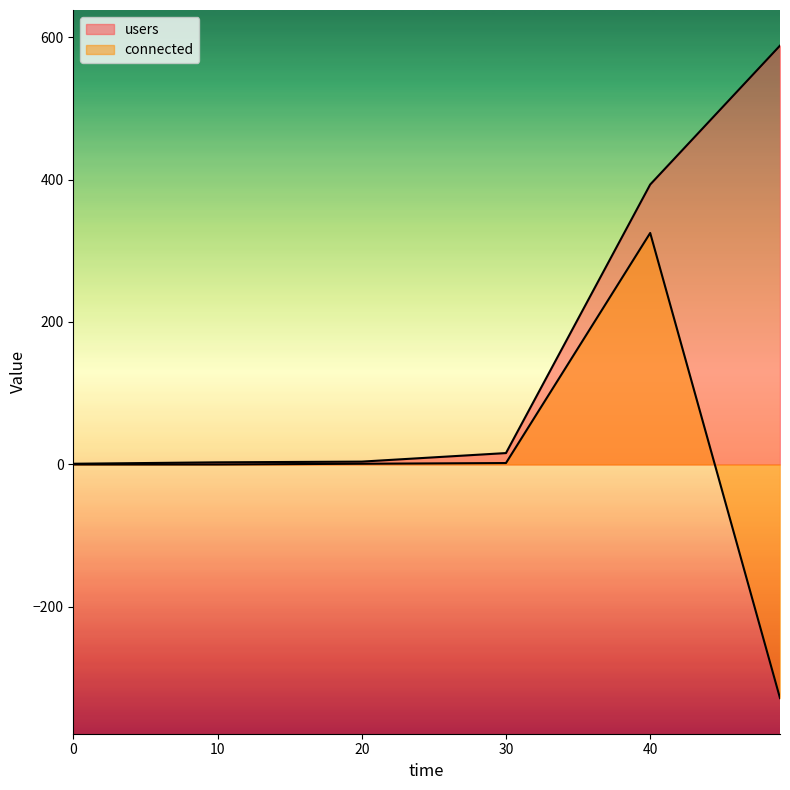

Between 20 and 49, which series saw the biggest shift?

users